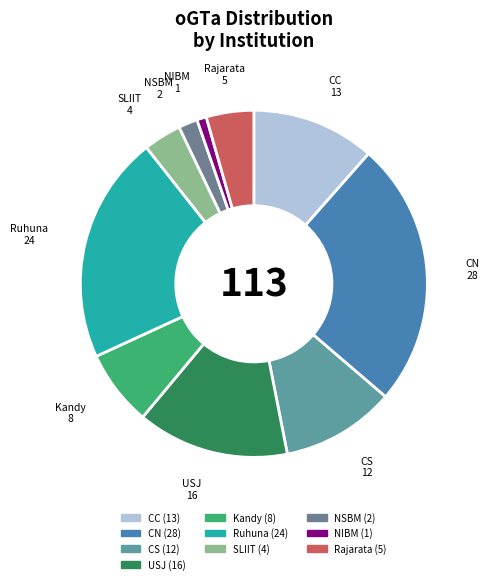

The Rajarata slice represents 4% of the pie. True or false?

True